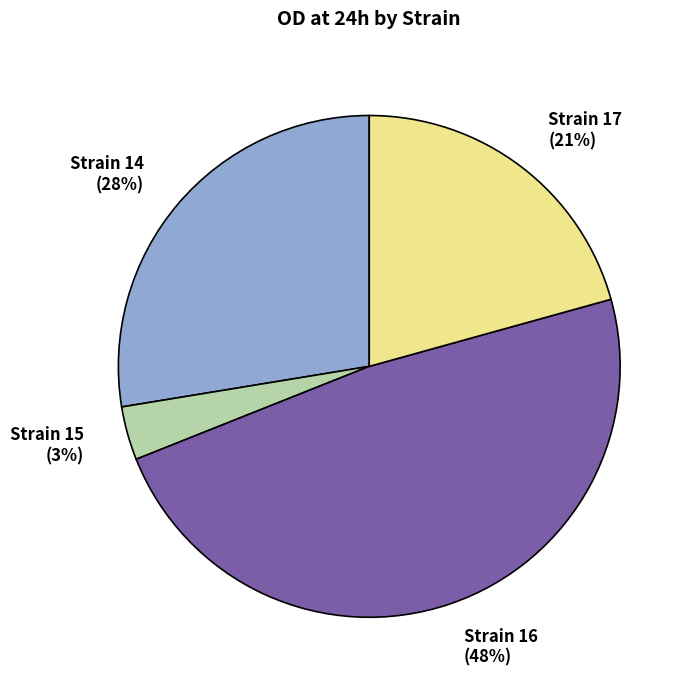

To the nearest percent, what is the average slice percentage?

25%